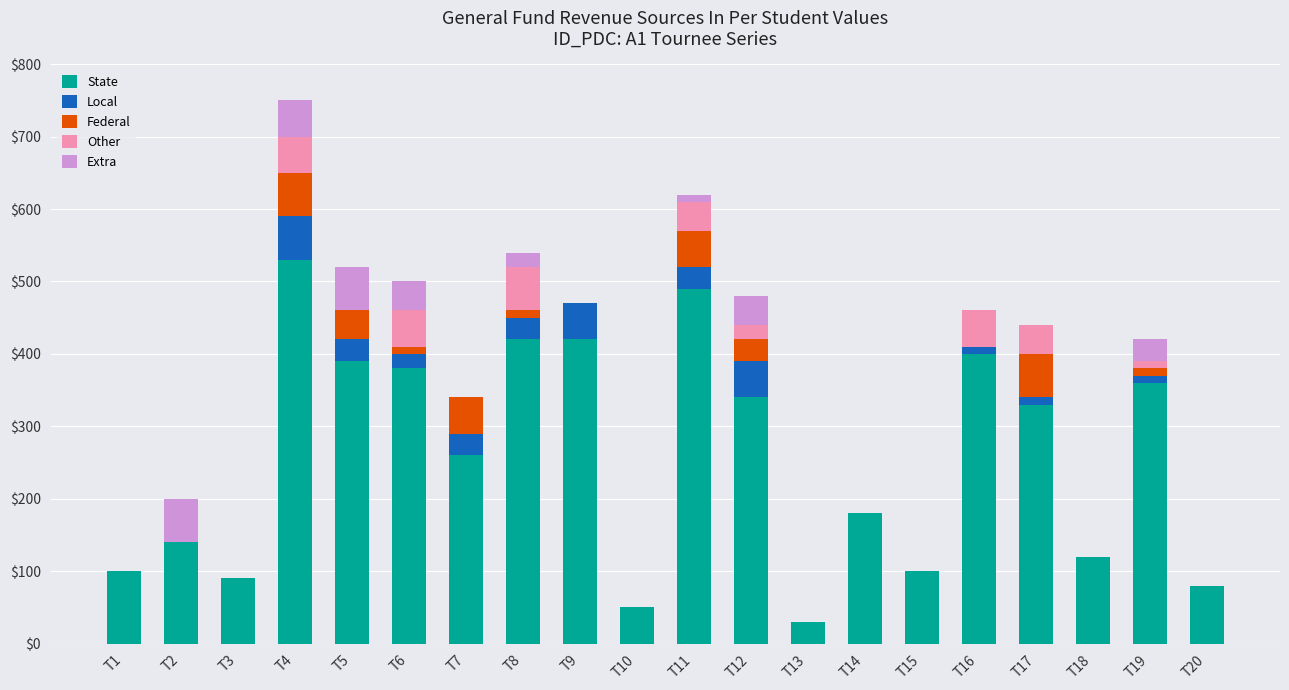

At which label does State reach its peak?

T4